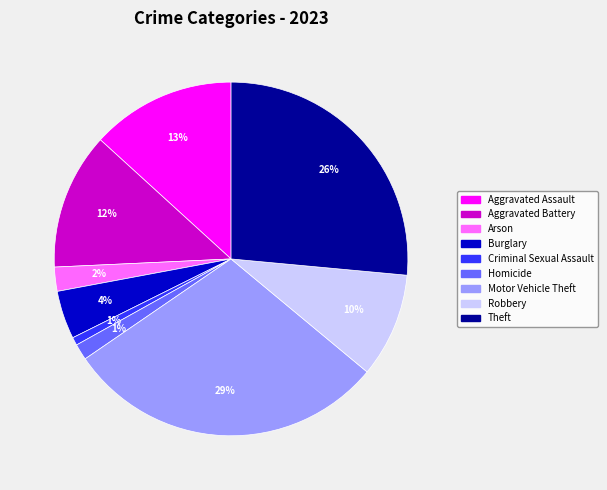

Do Robbery and Homicide together represent more than half of the pie?

No